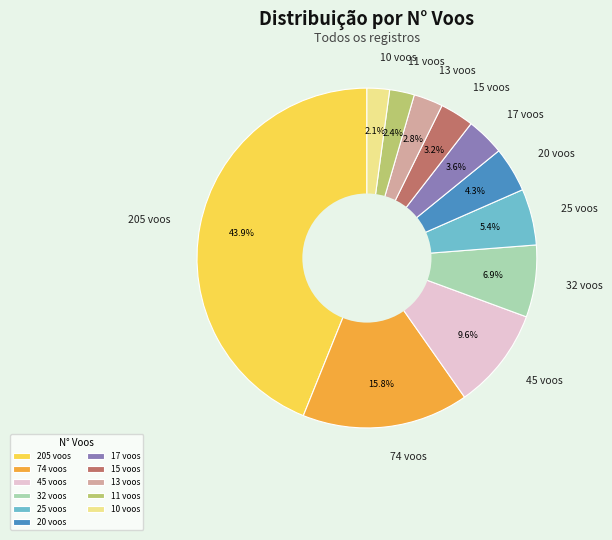

How many segments does this pie chart have?

11